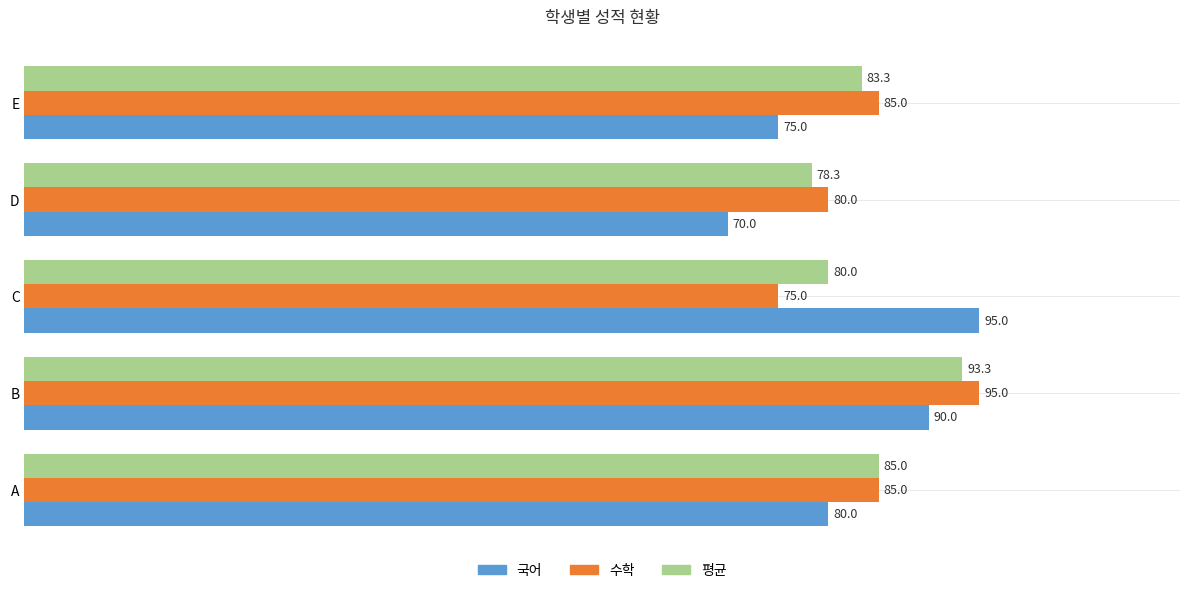

The value of 평균 at A is 85.0. True or false?

True